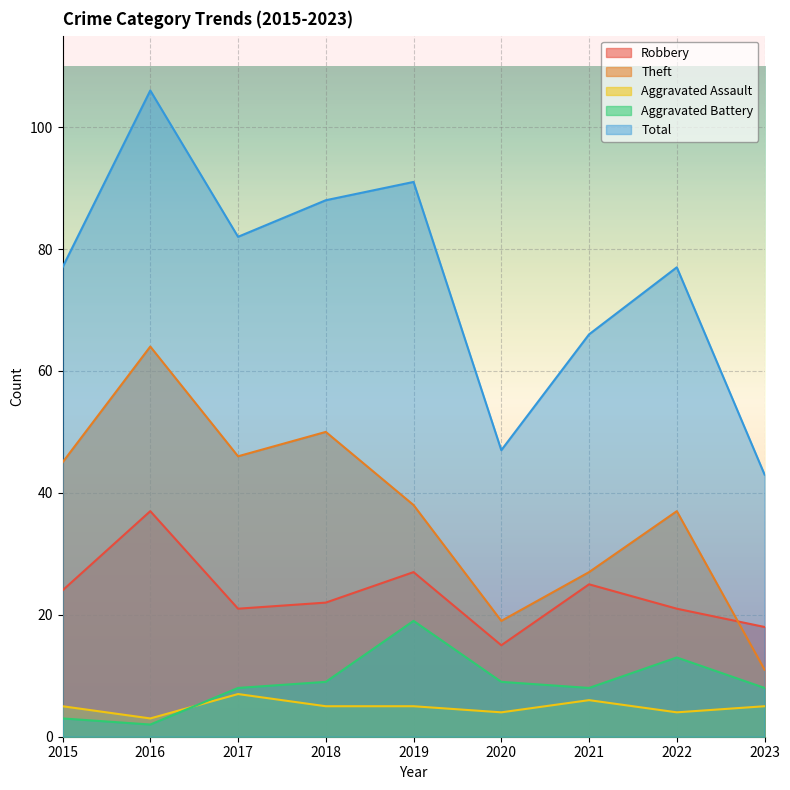

Between which two adjacent categories do Aggravated Battery and Aggravated Assault first intersect?

2016 and 2017